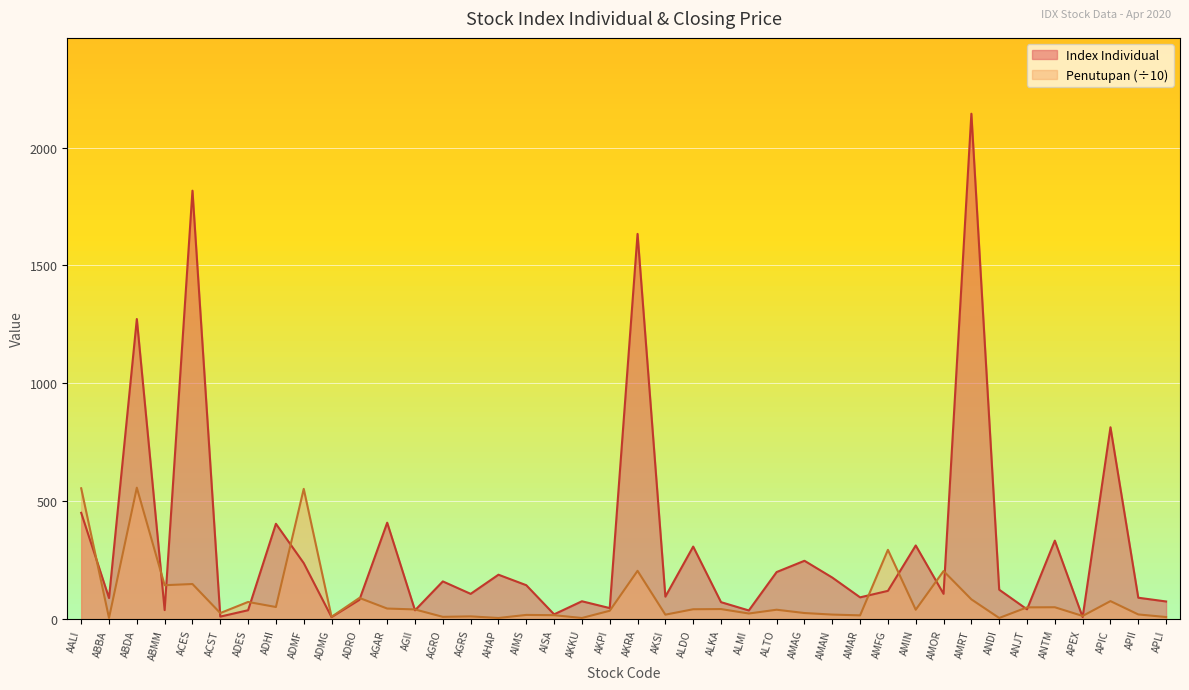

The value of Index Individual at ABDA is 1272.8. True or false?

True